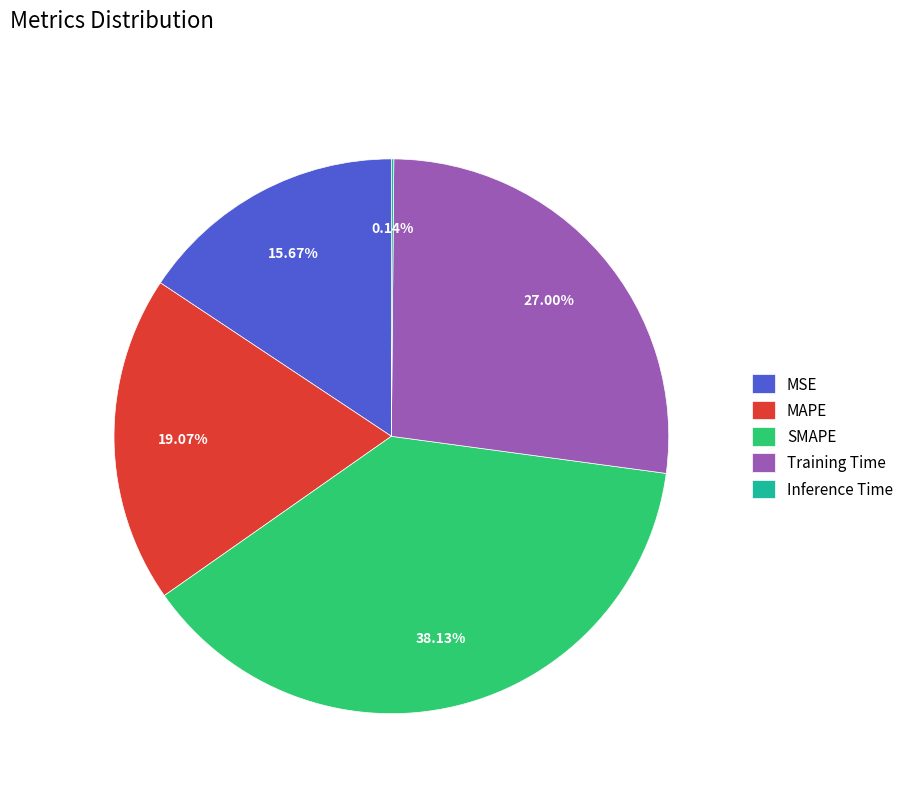

The MAPE slice represents 19% of the pie. True or false?

True